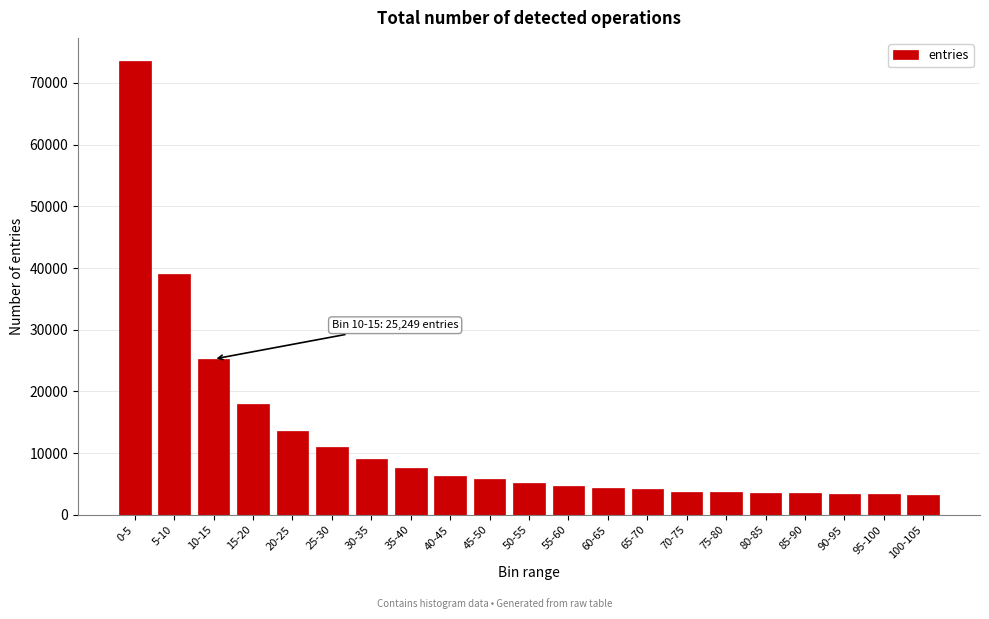

What is the sum of the values at 5-10 and 90-95?

42399